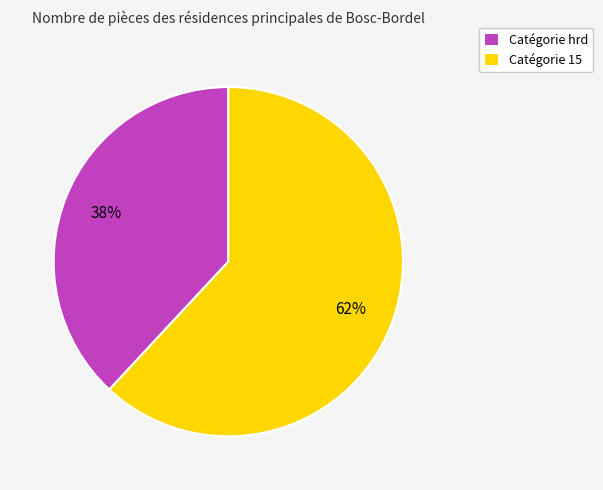

How many slices are in this pie chart?

2